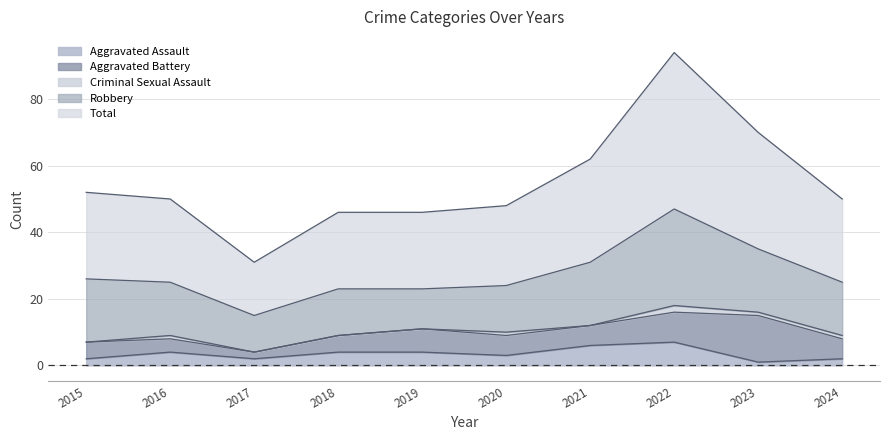

True or false: Aggravated Battery has a value of 7 at 2019.

True